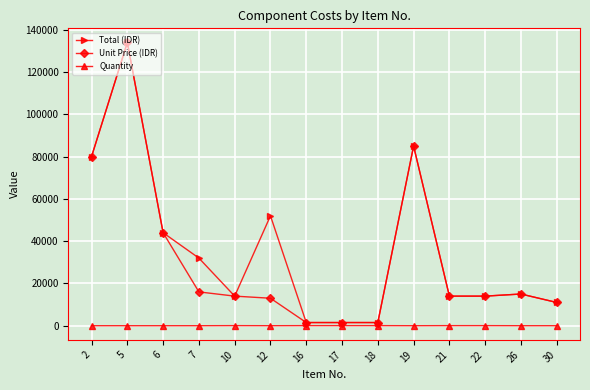

What is the maximum value for Total (IDR)?

134000